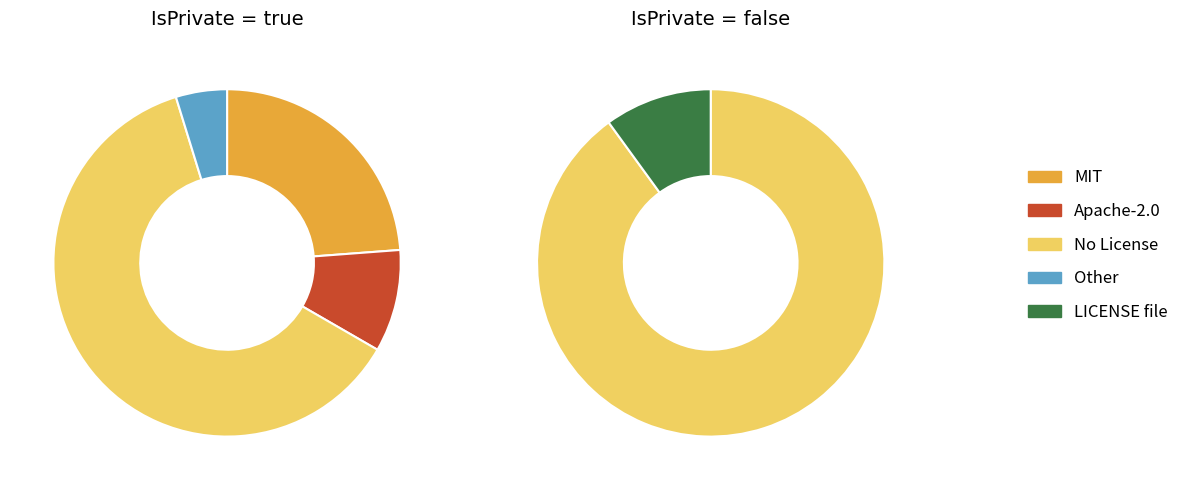

Which series has the largest range (max minus min)?

true